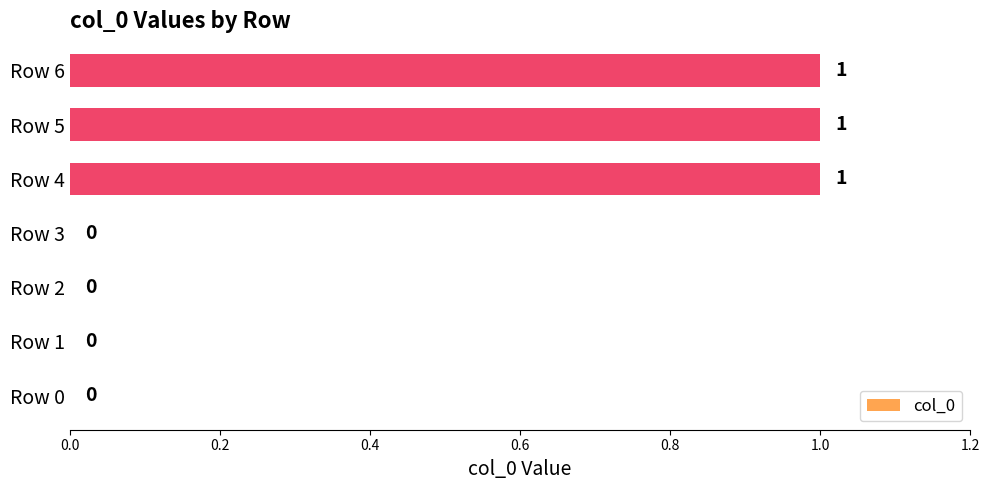

The chart shows a value of 0 at Row 3. True or false?

True